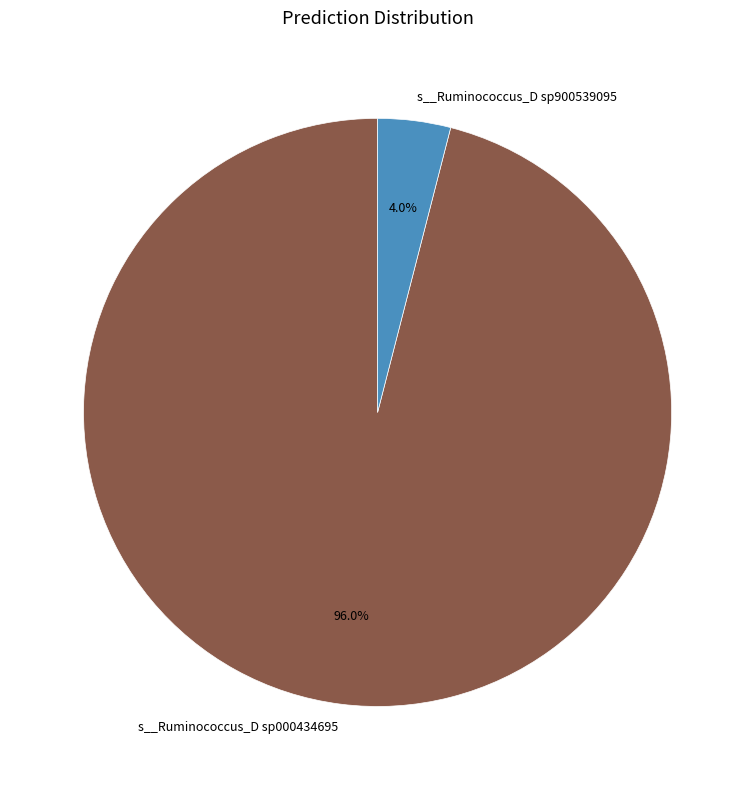

How many segments does this pie chart have?

2